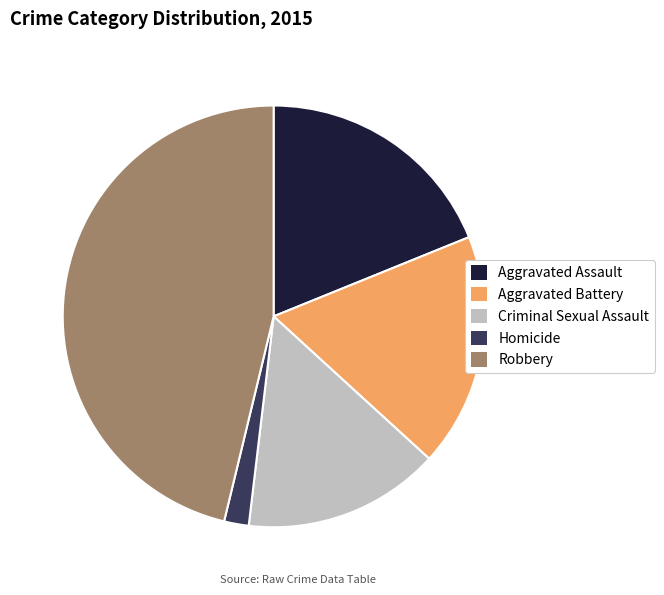

True or false: Criminal Sexual Assault accounts for 15% of the total.

True